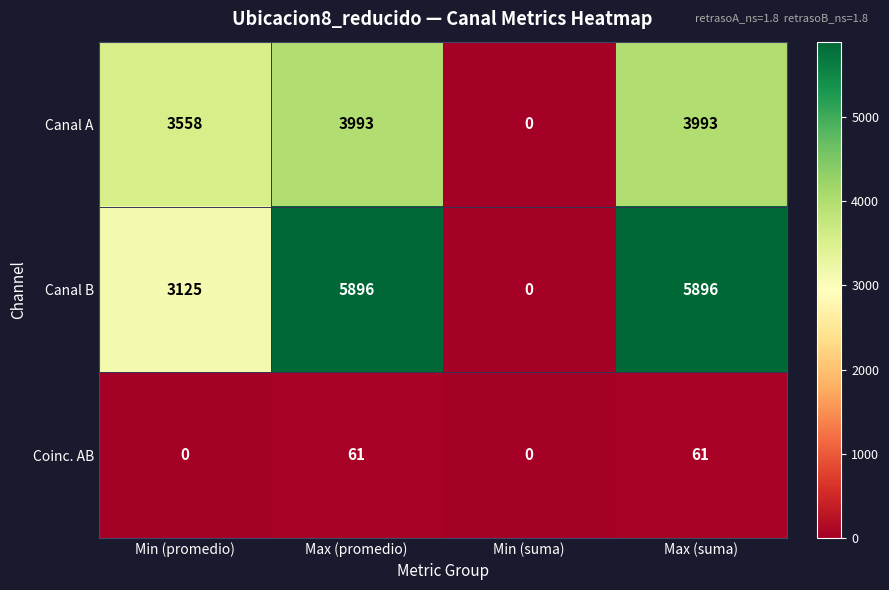

Reading left to right, transcribe all the data shown in this chart.

Canal A: 3558	3993	0	3993
Canal B: 3125	5896	0	5896
Coinc. AB: 0	61	0	61